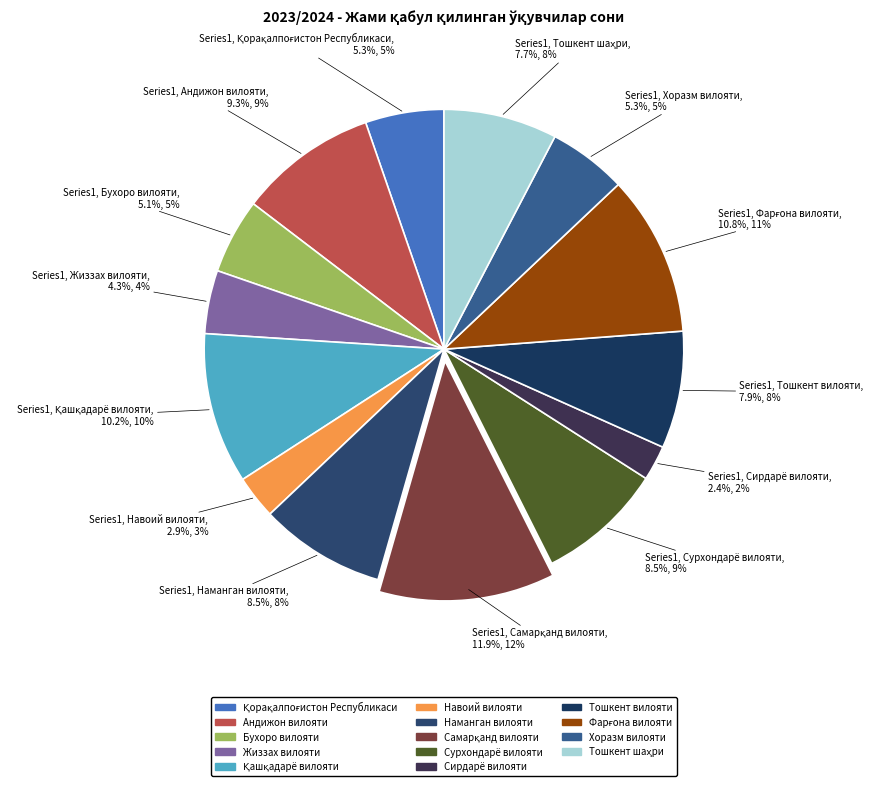

What is the ratio of the value at Тошкент вилояти to the value at Қорақалпоғистон Республикаси?

1.5